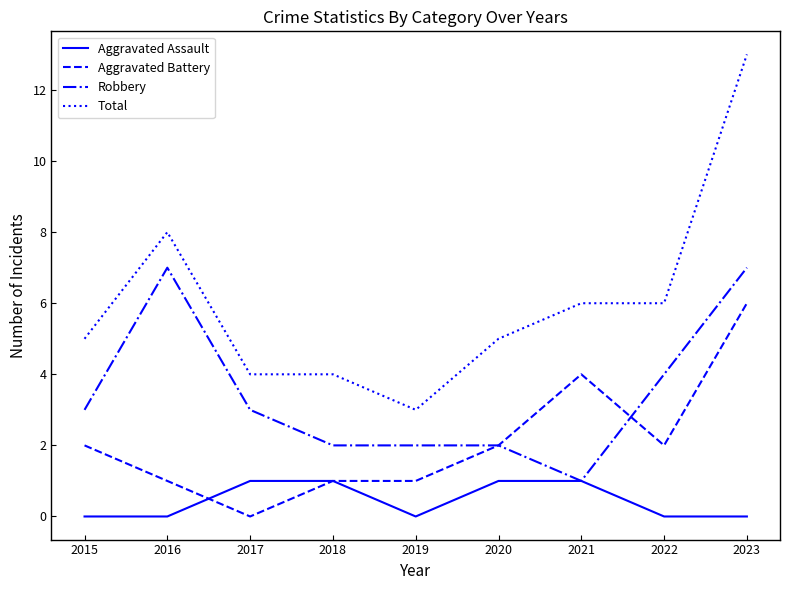

True or false: Total and Aggravated Battery intersect in this chart.

False